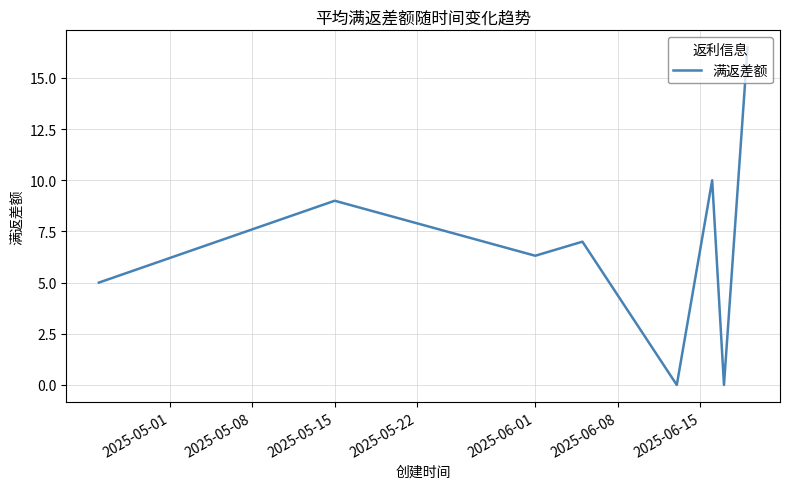

How many distinct data groups are displayed?

1